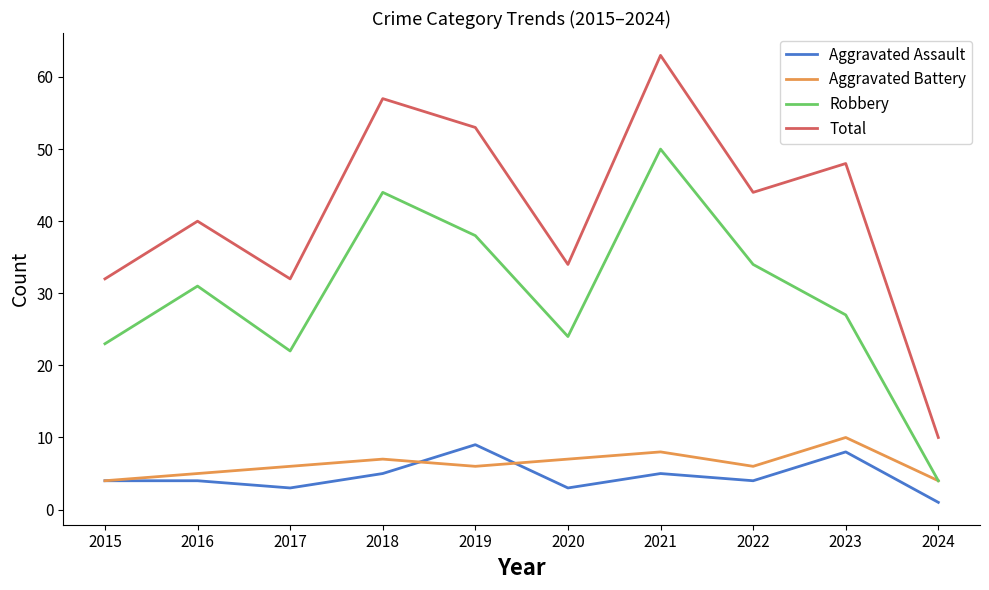

Reading left to right, transcribe all the data shown in this chart.

Aggravated Assault: 2015=4	2016=4	2017=3	2018=5	2019=9	2020=3	2021=5	2022=4	2023=8	2024=1
Aggravated Battery: 2015=4	2016=5	2017=6	2018=7	2019=6	2020=7	2021=8	2022=6	2023=10	2024=4
Robbery: 2015=23	2016=31	2017=22	2018=44	2019=38	2020=24	2021=50	2022=34	2023=27	2024=4
Total: 2015=32	2016=40	2017=32	2018=57	2019=53	2020=34	2021=63	2022=44	2023=48	2024=10